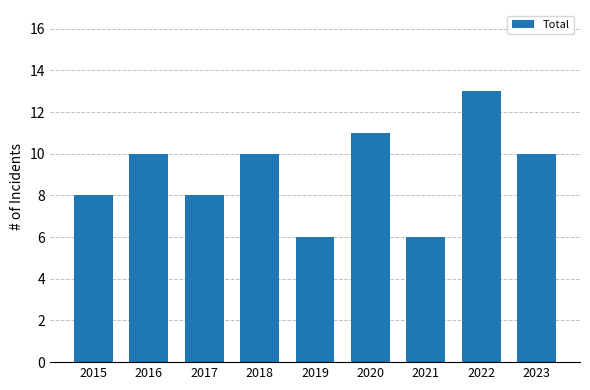

What is the average value?

9